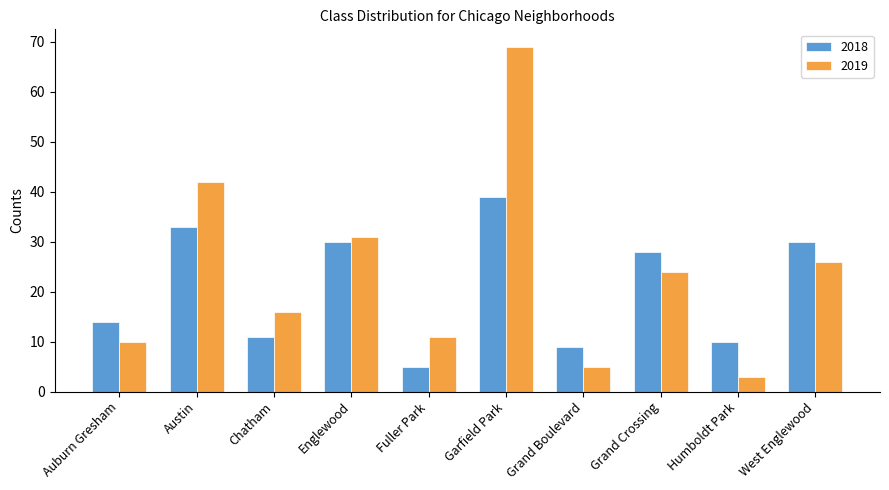

Rank the series by their average value, from highest to lowest.

2019, 2018